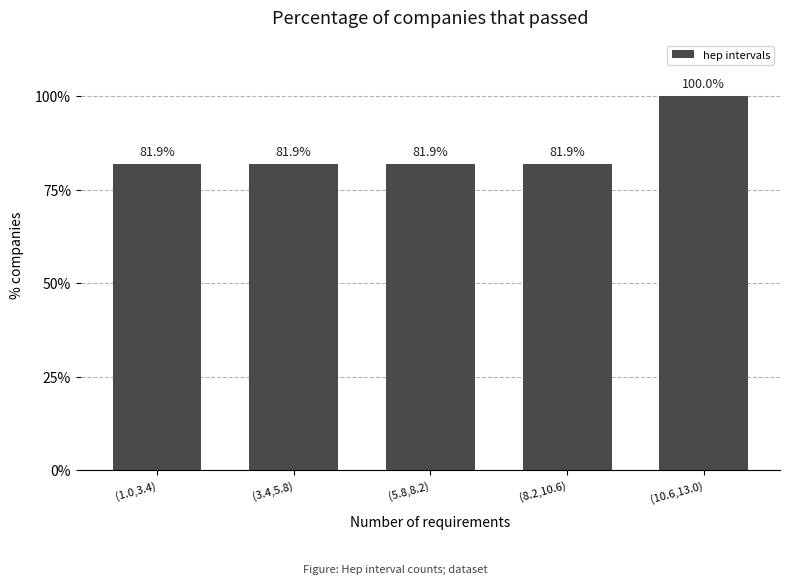

What is the difference between the maximum and second lowest values?

18.1